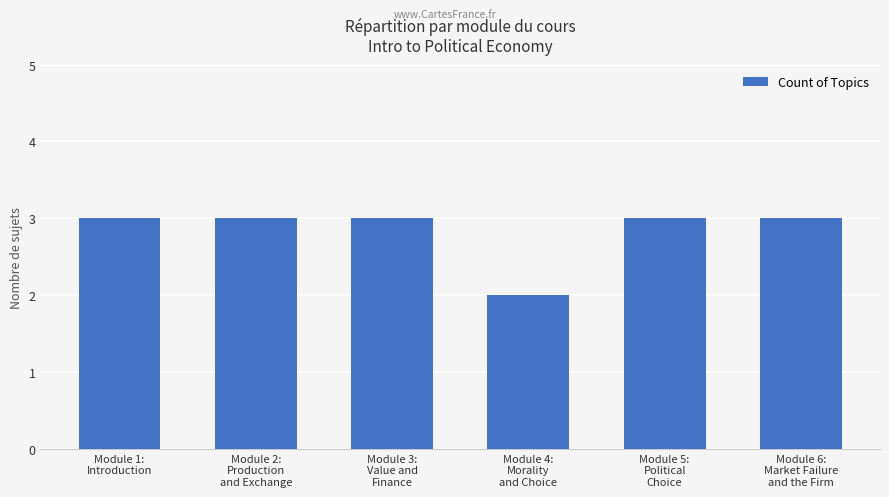

What is the minimum value shown in the chart?

2